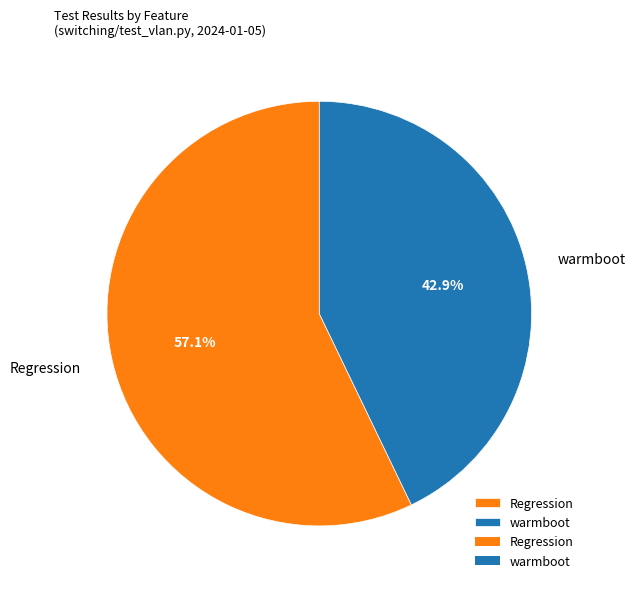

Is it true that warmboot is 43% of the pie?

True